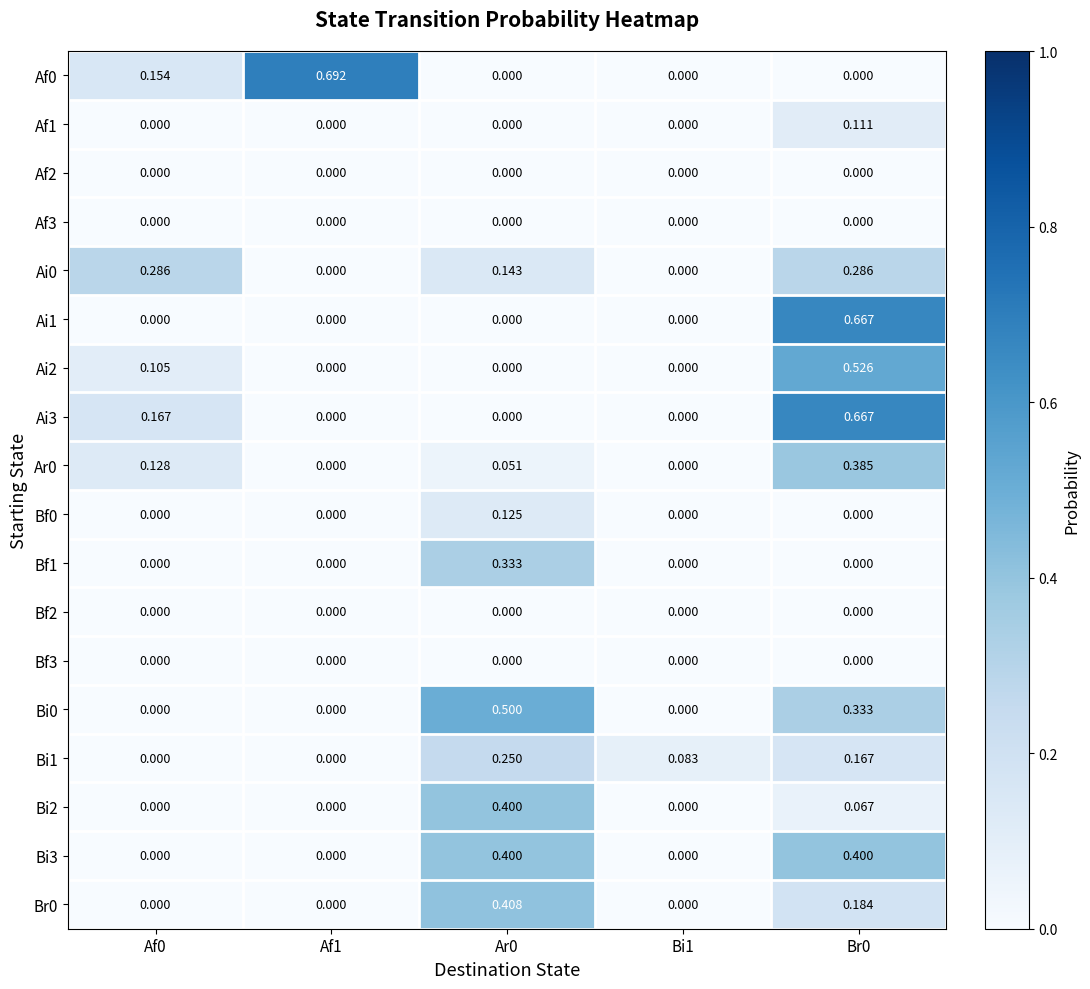

How many distinct data groups are displayed?

18